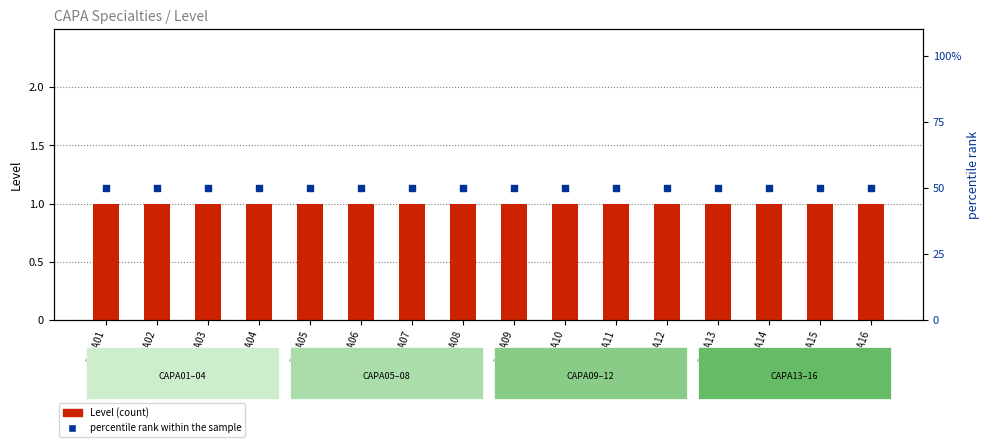

What are all the series names shown in the legend?

Level, percentile rank within the sample